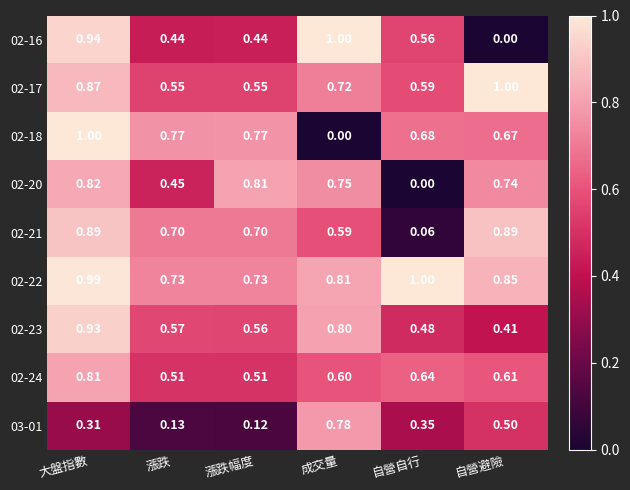

At which category is the sum across all series the highest?

大盤指數